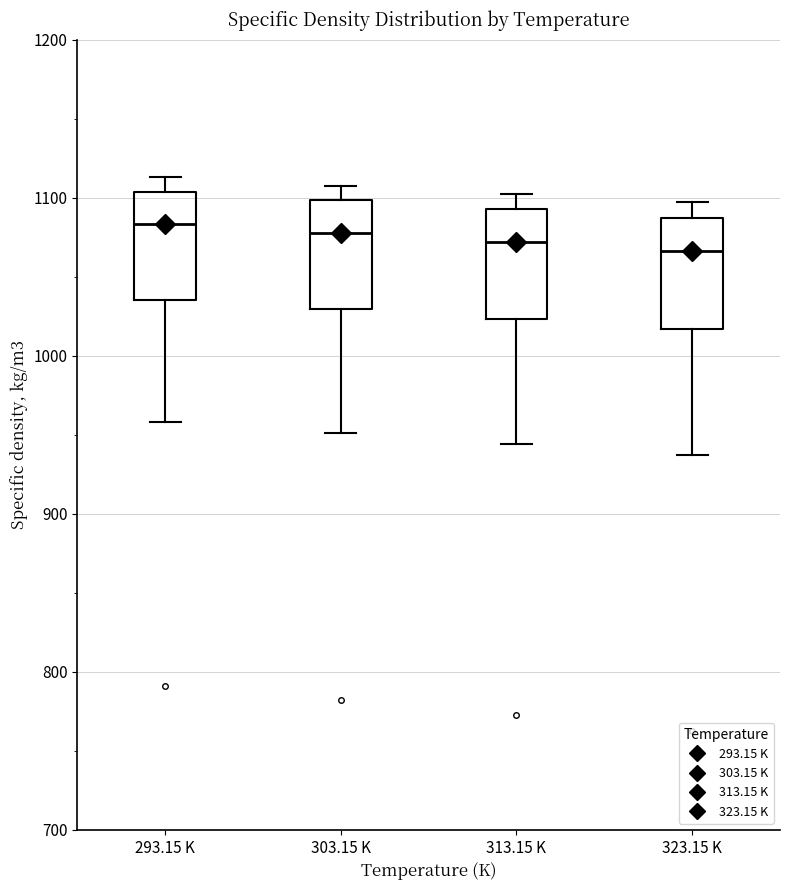

Reading left to right, read every box against the y-axis: the position of its median line, the range the box covers, and the ends of its whiskers. The values are not printed on the chart, so give them approximately, as read against the axis.

293.15 K: median 1080, box 1040 to 1100, whiskers 960 to 1110
303.15 K: median 1080, box 1030 to 1100, whiskers 950 to 1110
313.15 K: median 1070, box 1020 to 1090, whiskers 940 to 1100
323.15 K: median 1070, box 1020 to 1090, whiskers 940 to 1100